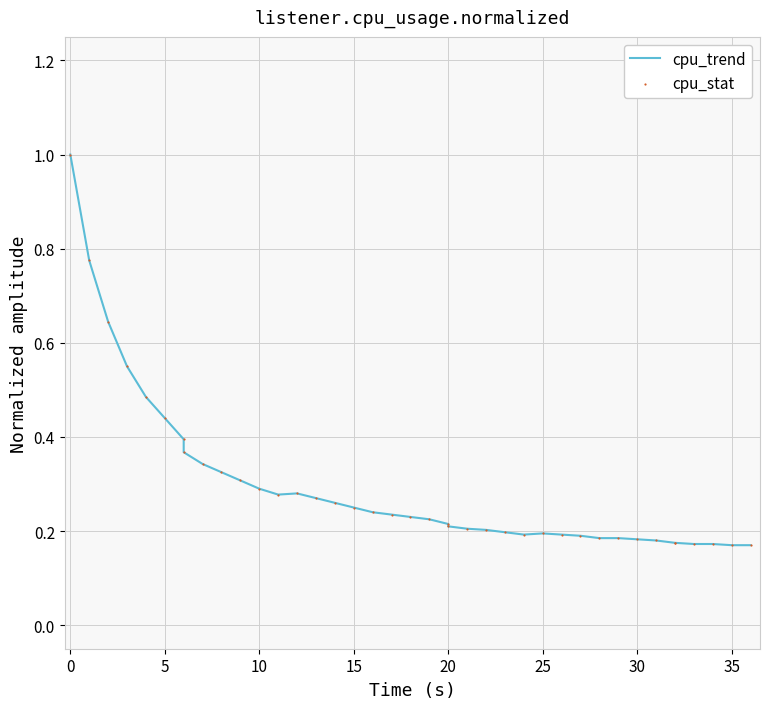

At how many categories does at least one series exceed 0?

40